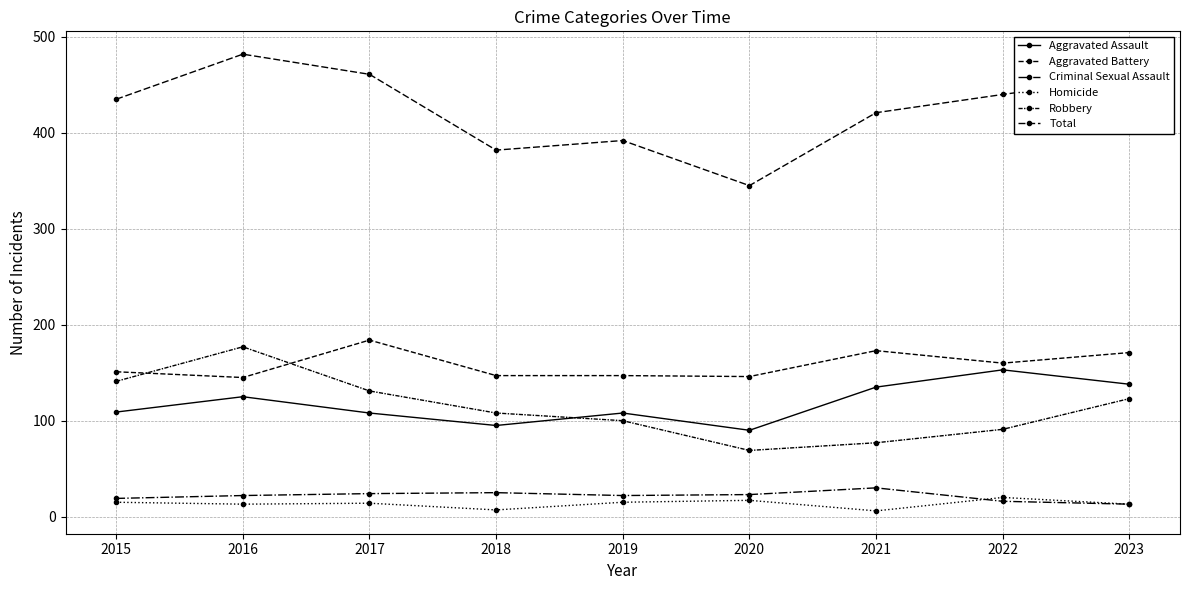

What is the maximum value shown in the chart?

482